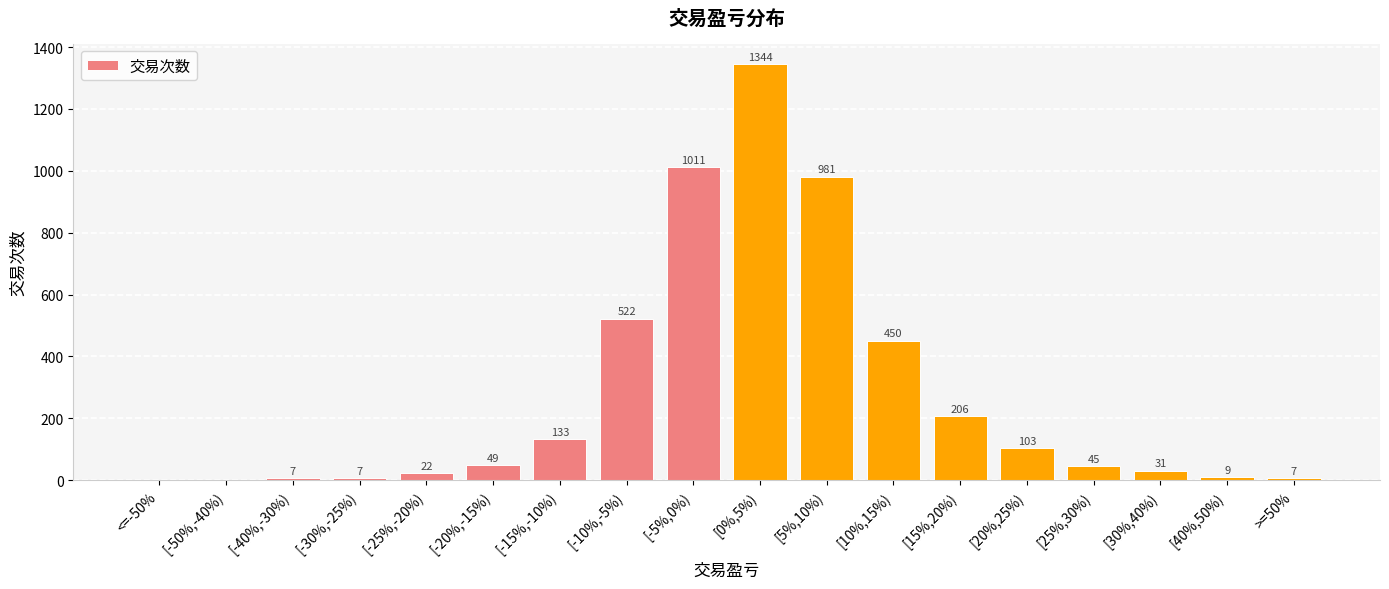

The chart shows a value of 522 at [-10%,-5%). True or false?

True